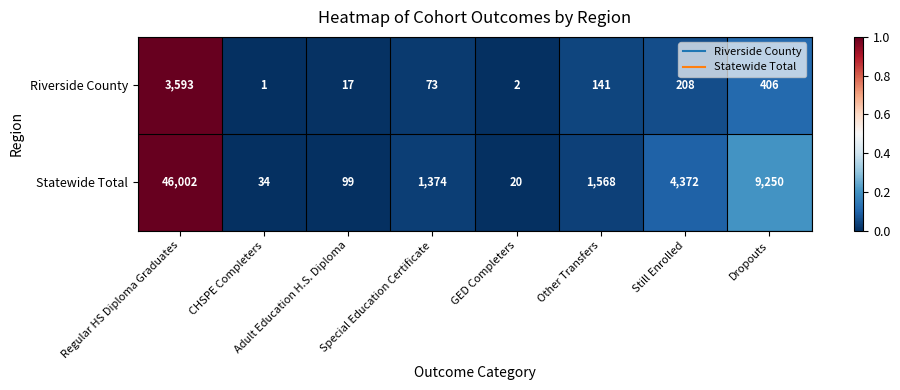

Is the value of Riverside County at Special Education Certificate greater than the value of Statewide Total at Special Education Certificate?

No